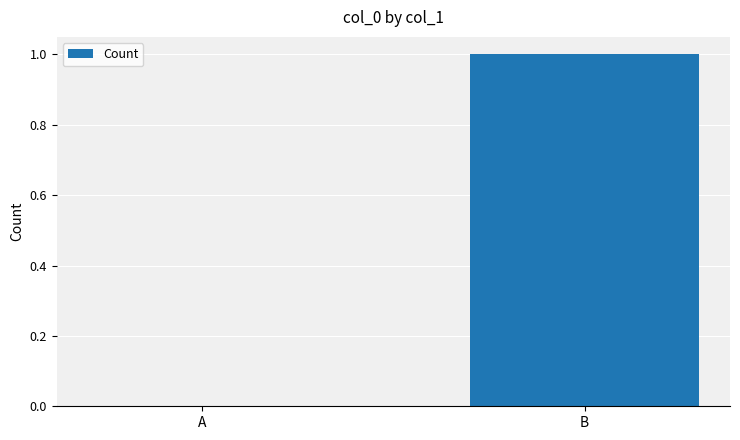

What is the change in value from A to B?

+1